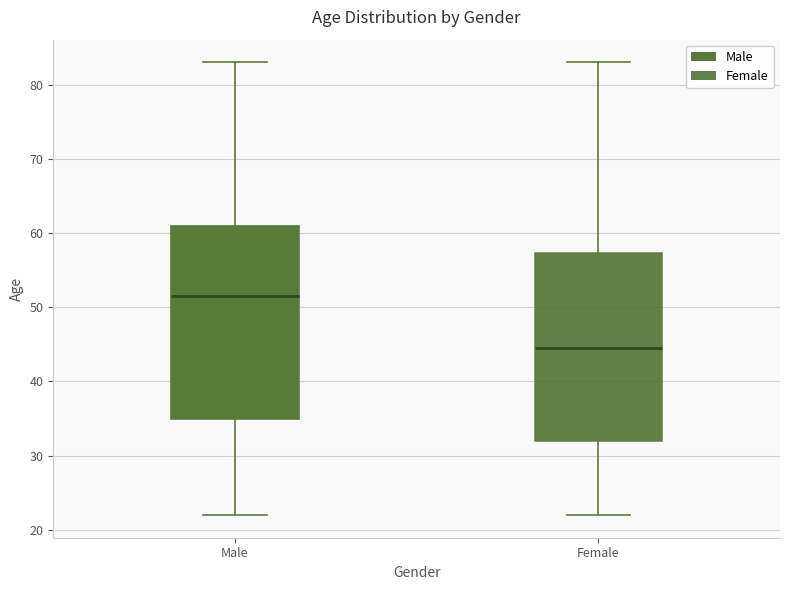

Where is the upper edge of the box for Female on the y-axis? The values are not printed on the chart, so give them approximately, as read against the axis.

57